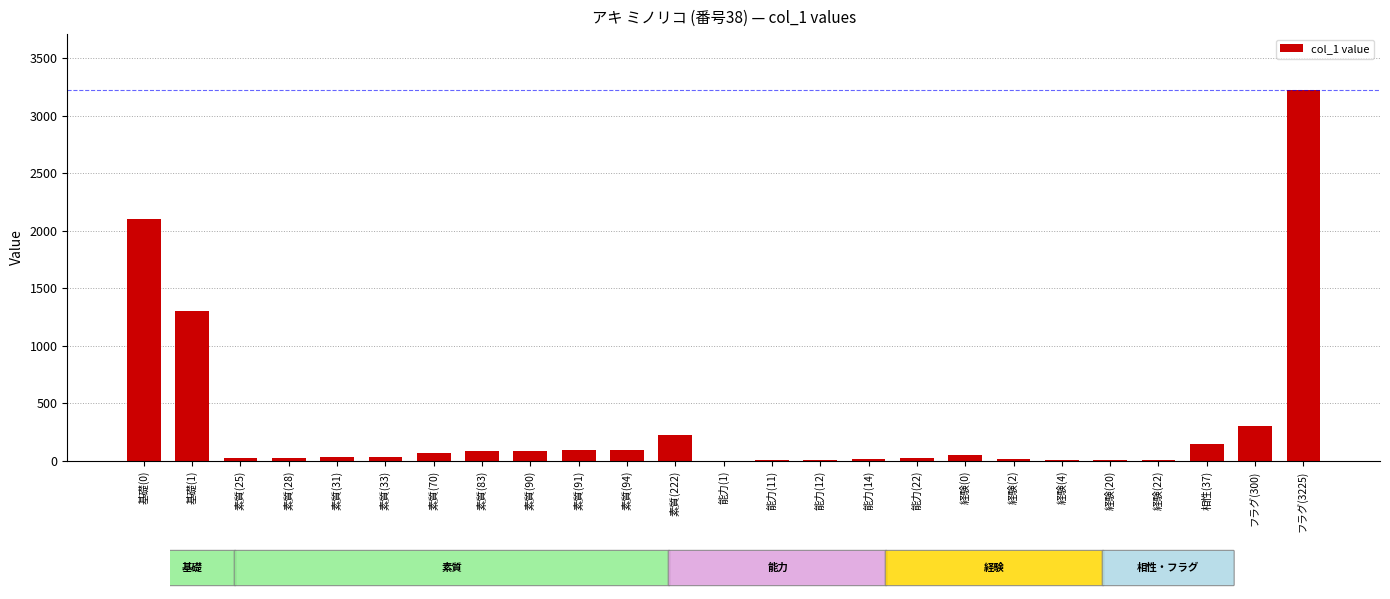

Where is the data nearest to the value 1613?

基礎(1)